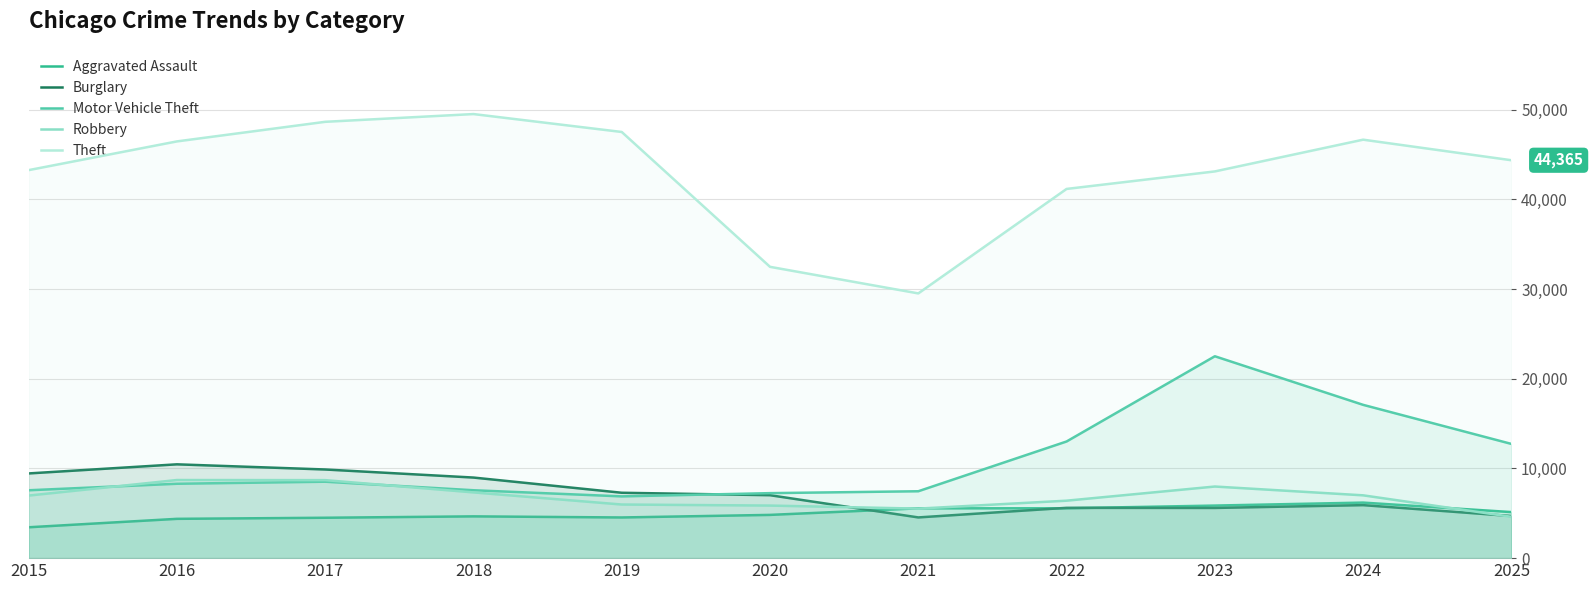

What are all the series names shown in the legend?

Aggravated Assault, Burglary, Motor Vehicle Theft, Robbery, Theft